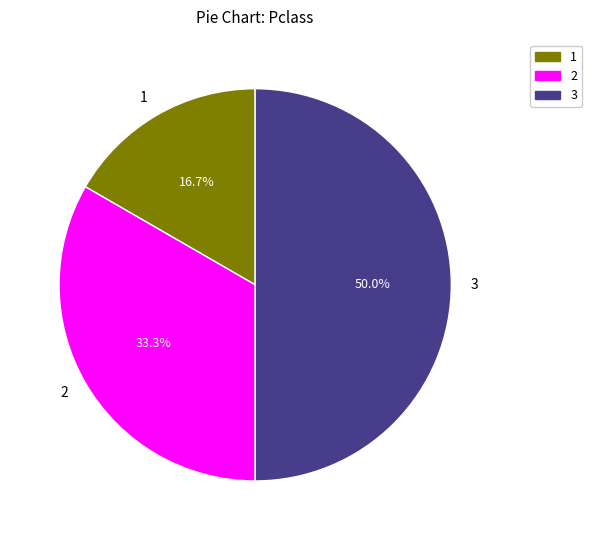

What percentage is NOT represented by 1?

83.3%